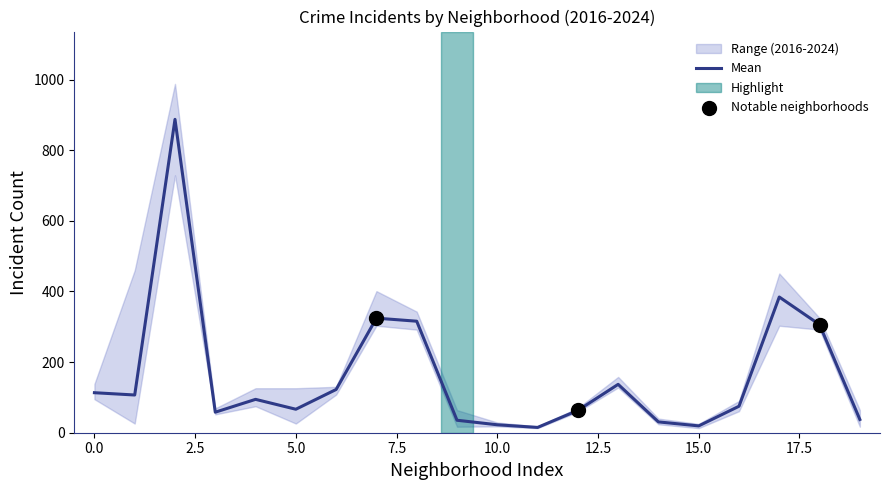

The Mean series shows 37.6 at 0.0. True or false?

False